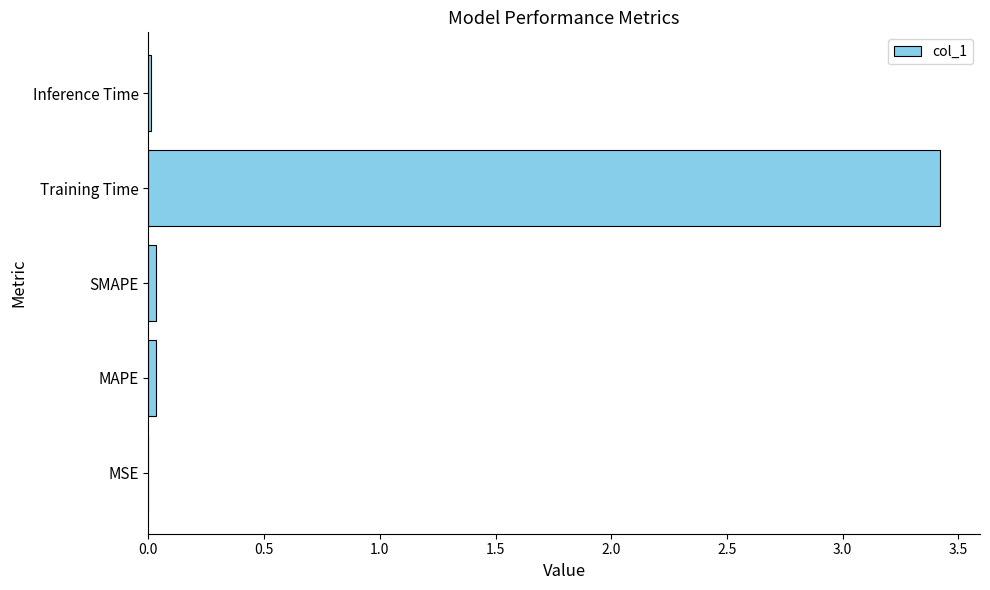

Which has a higher value, Inference Time or Training Time?

Training Time